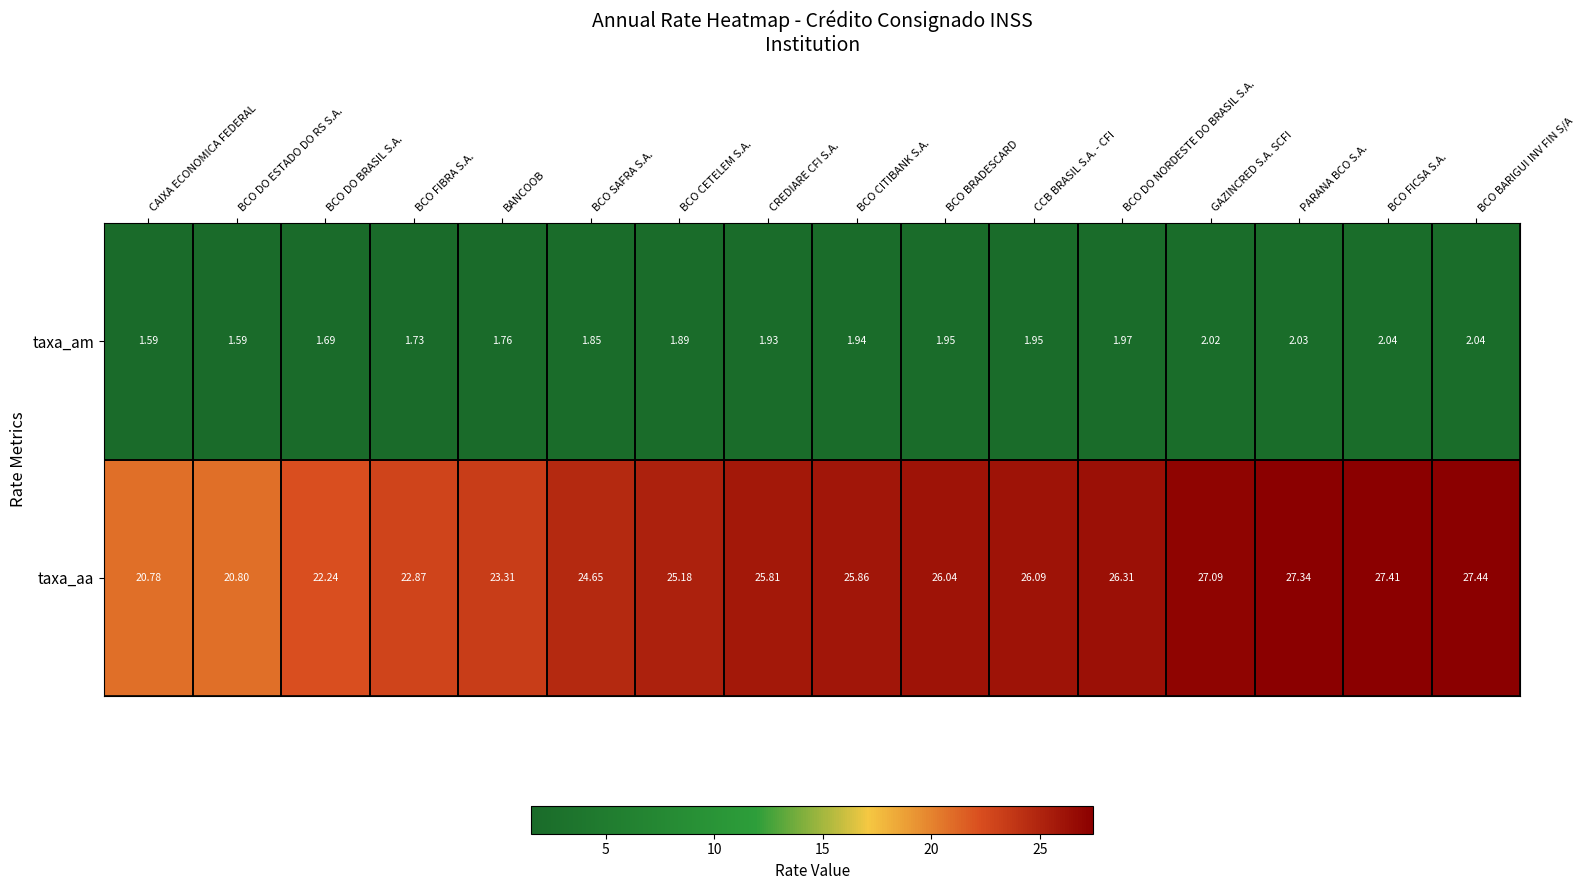

Between CAIXA ECONOMICA FEDERAL and GAZINCRED S.A. SCFI, which series saw the biggest shift?

taxa_aa